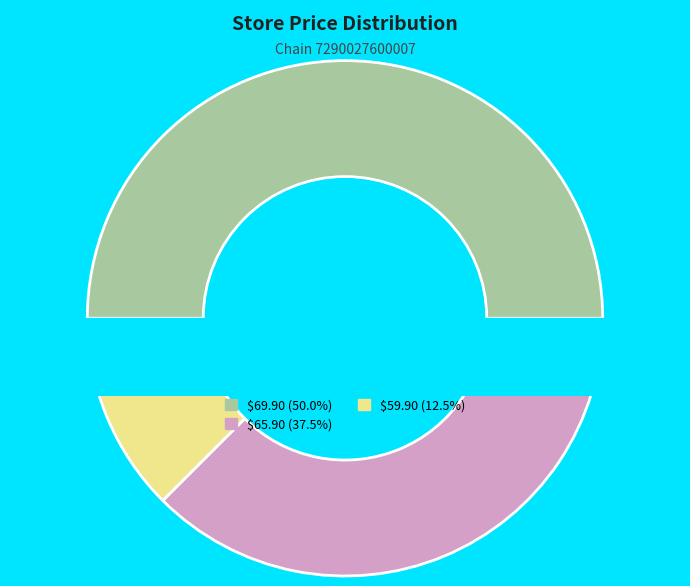

Does any single category account for the majority?

No